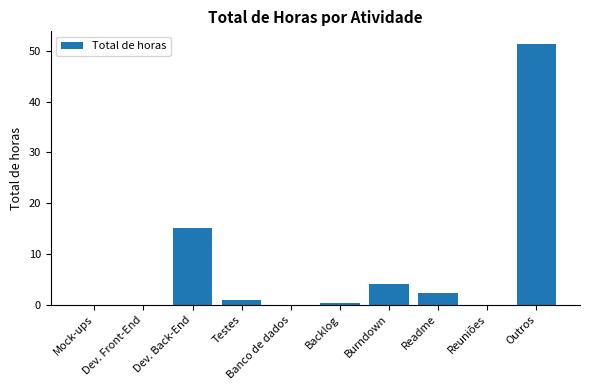

Which label corresponds to the largest value in the chart?

Outros